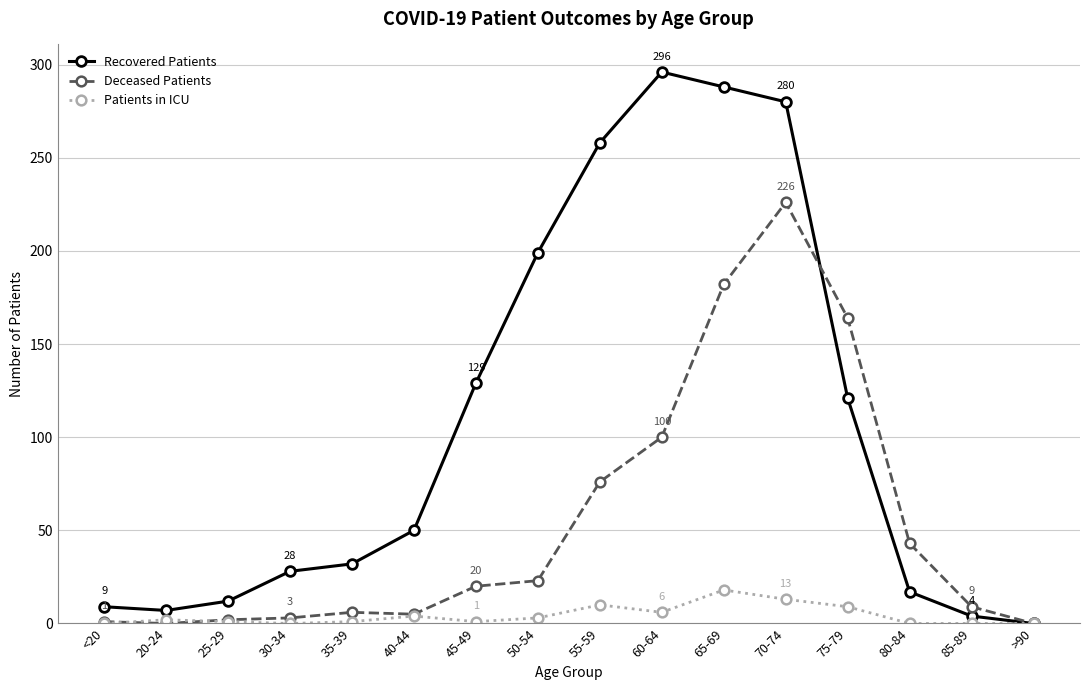

Count the number of data series in this chart.

3